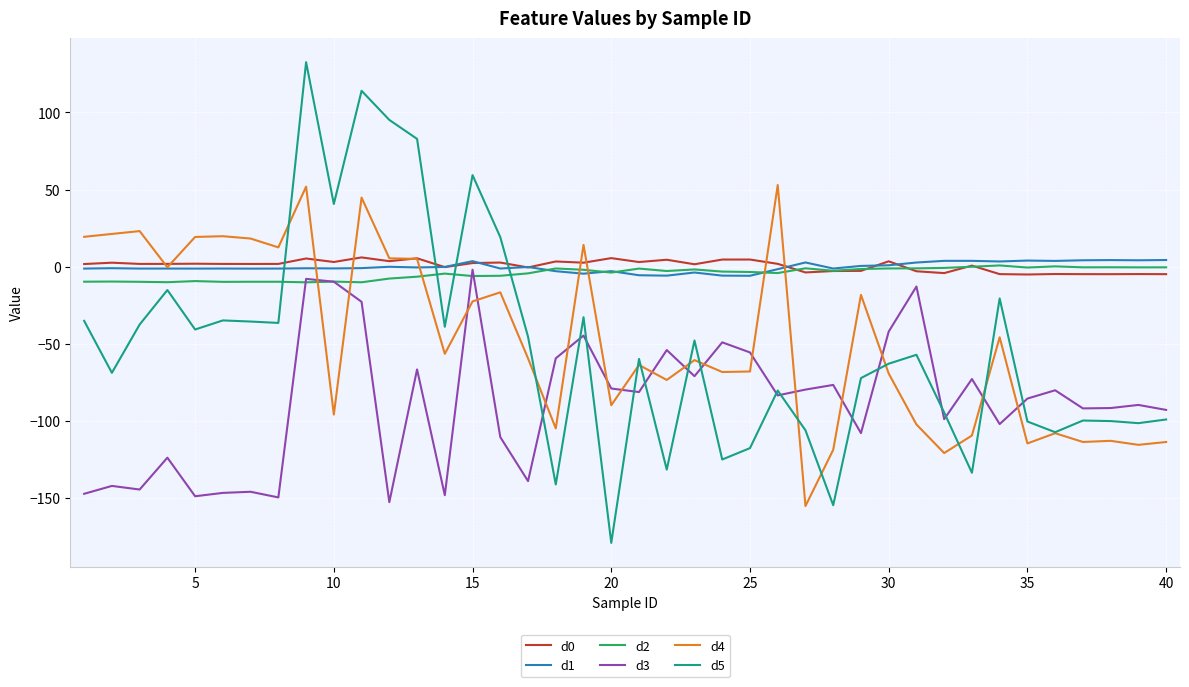

What is the highest value of the d5 series?

132.6